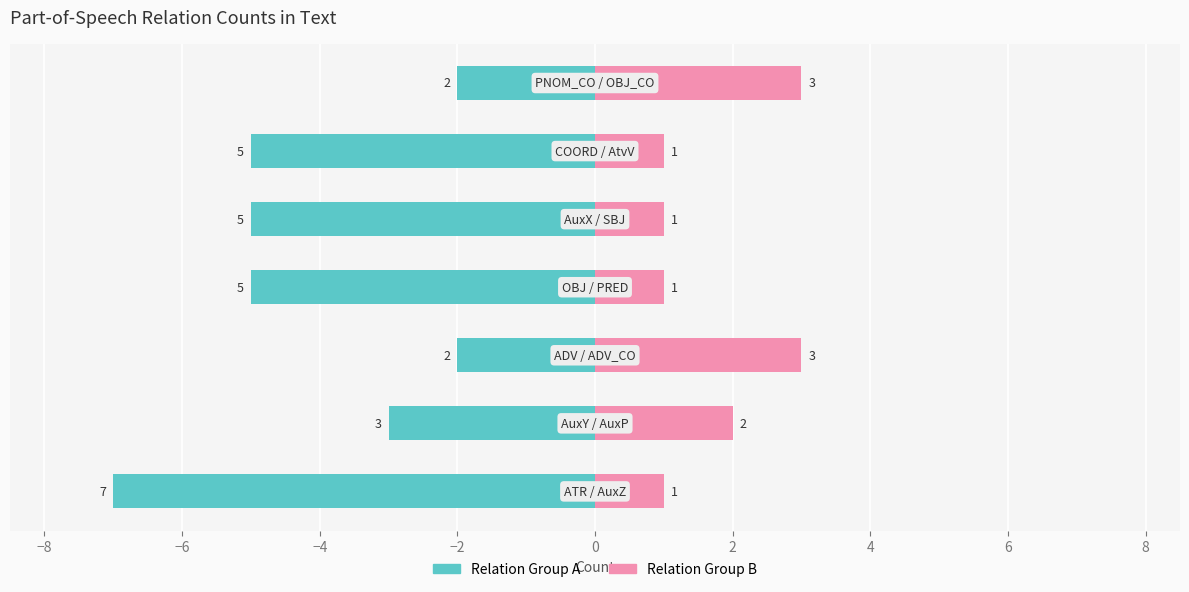

True or false: Relation Group A has a value of -3 at −4.

False